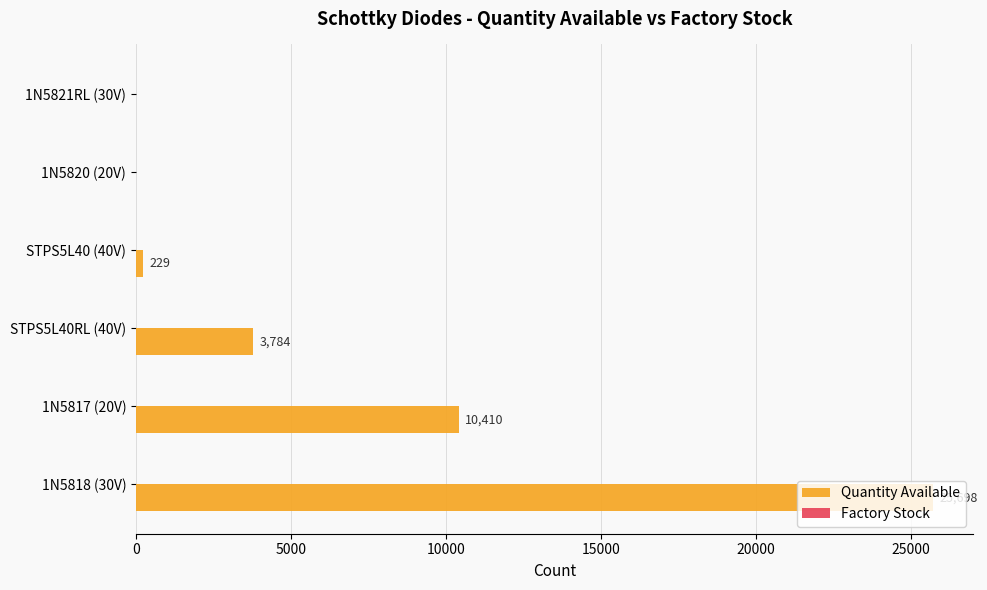

What is the change in value from STPS5L40RL (40V) to STPS5L40 (40V)?

-3555